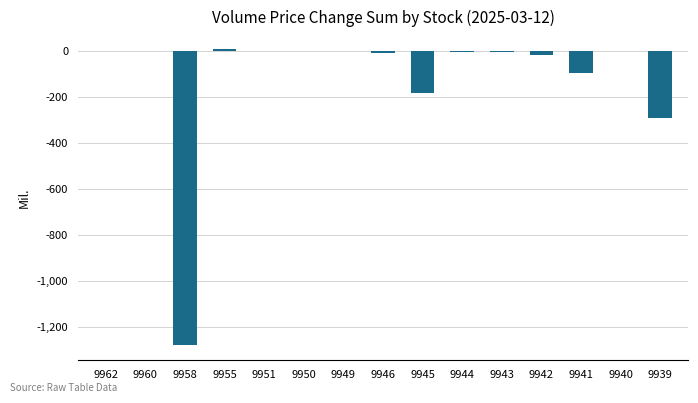

What is the maximum value shown in the chart?

6.9